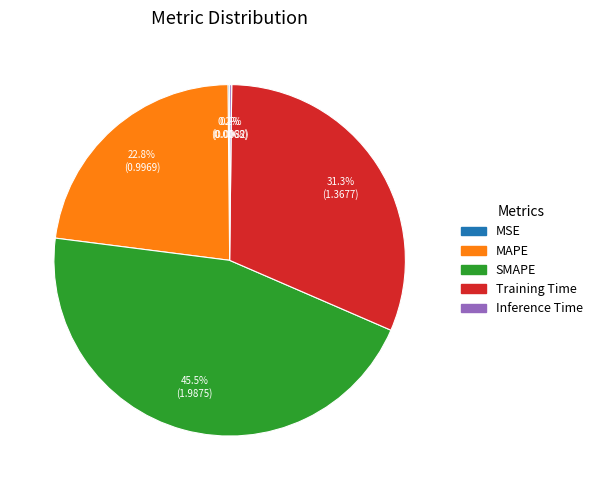

To the nearest percent, what portion does Training Time represent?

31%